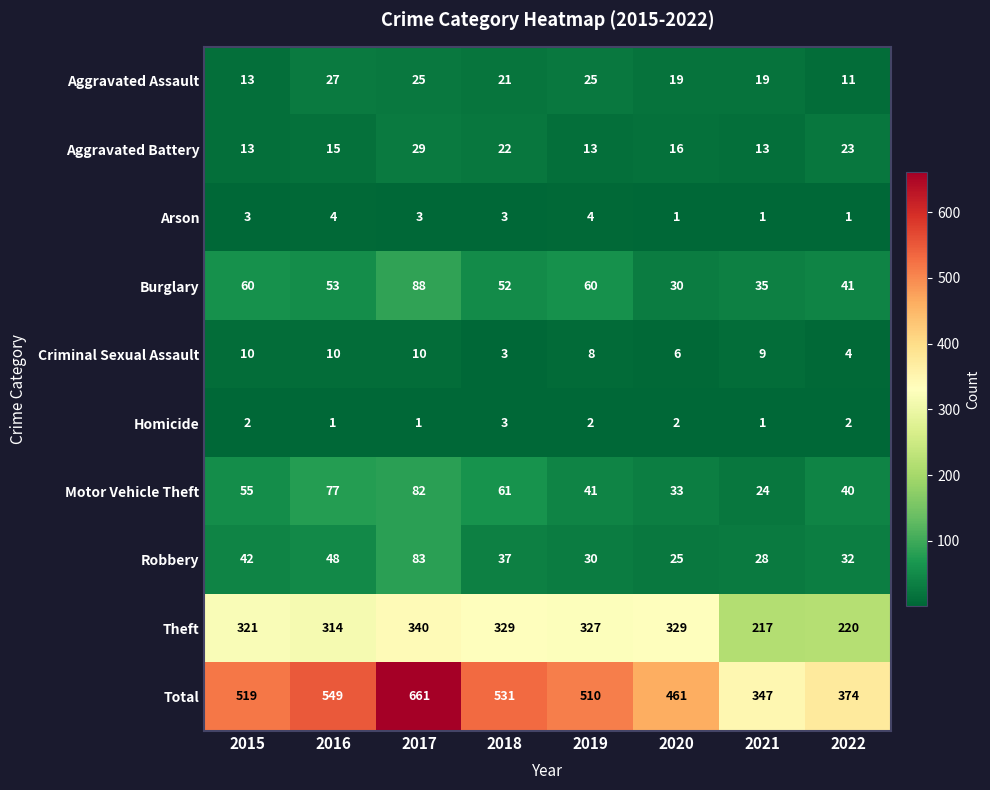

True or false: Robbery has a value of 60 at 2018.

False